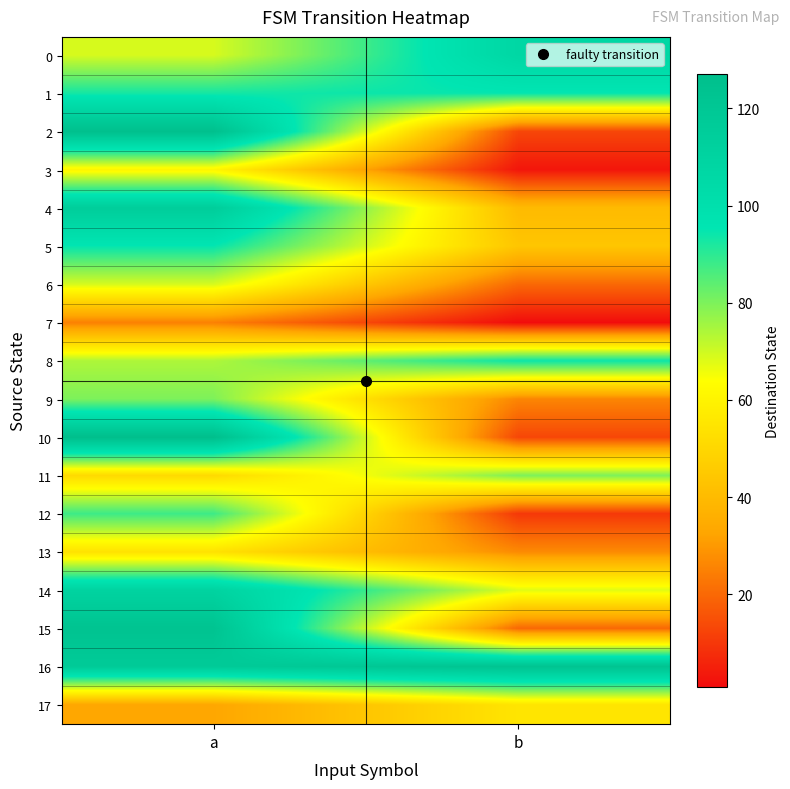

Reading left to right, extract all data points from this chart.

0: a=69	b=107
1: a=93	b=95
2: a=126	b=13
3: a=61	b=3
4: a=115	b=40
5: a=95	b=44
6: a=69	b=20
7: a=25	b=1
8: a=74	b=94
9: a=80	b=26
10: a=127	b=13
11: a=51	b=80
12: a=88	b=10
13: a=54	b=27
14: a=110	b=68
15: a=123	b=20
16: a=117	b=123
17: a=33	b=55